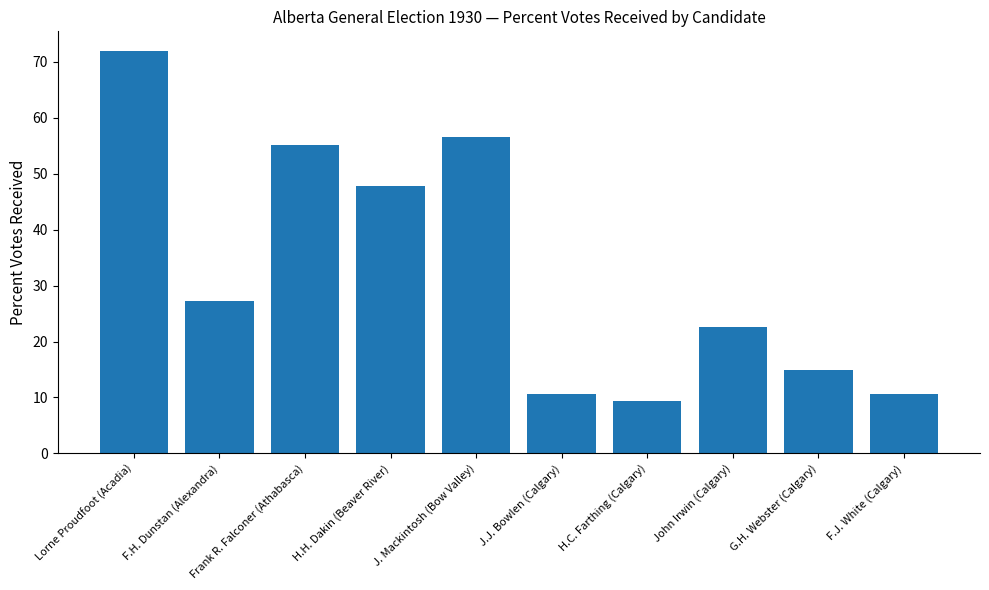

What is the value of the 2nd bar from the left?

27.3